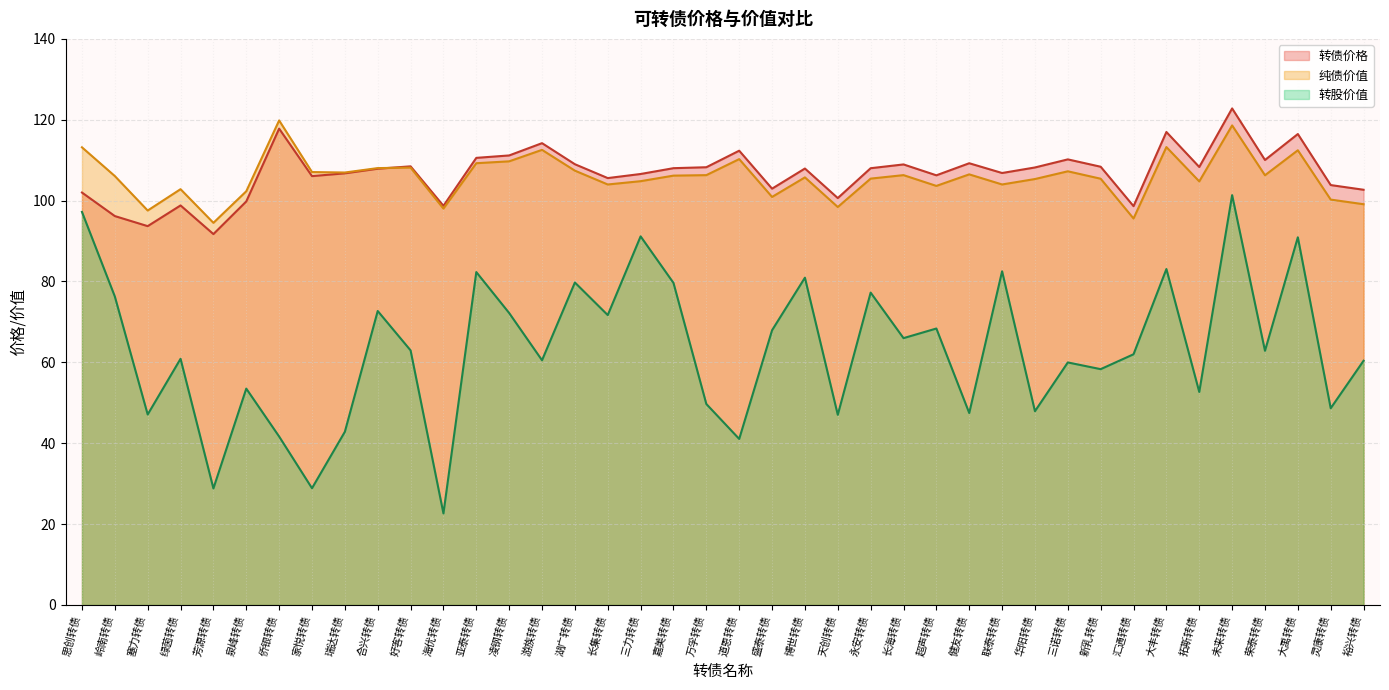

How many times do 纯债价值 and 转债价格 cross each other?

1